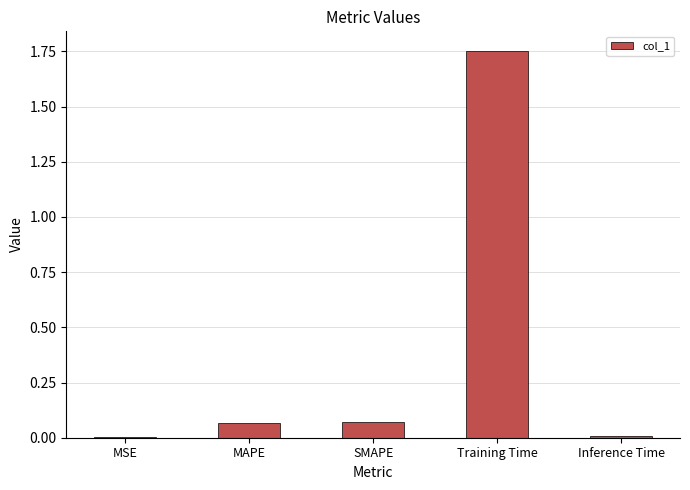

How many data points does each series have?

5